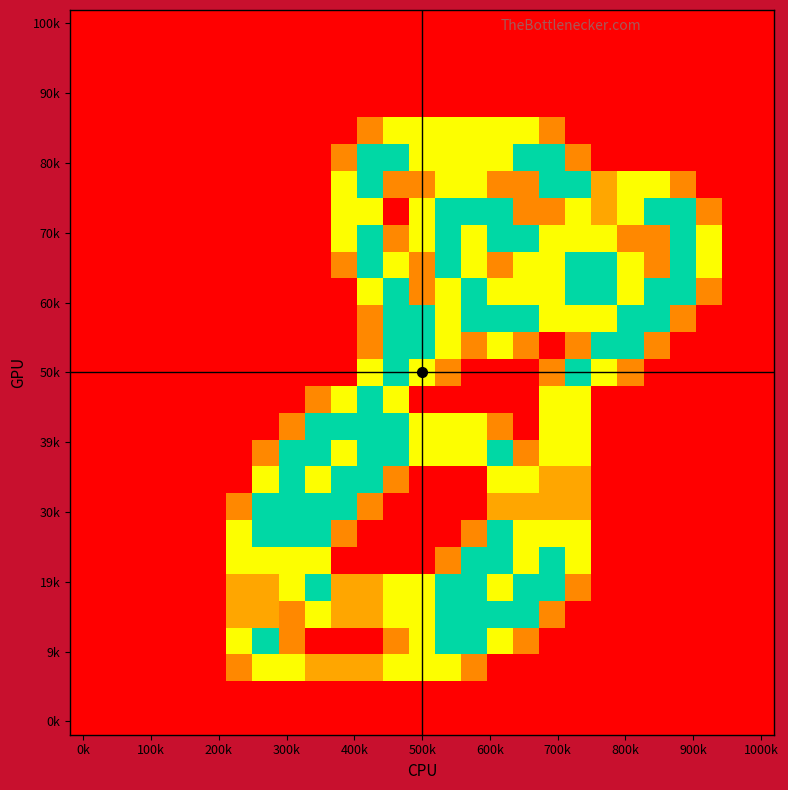

At how many categories does at least one series exceed 1?

19